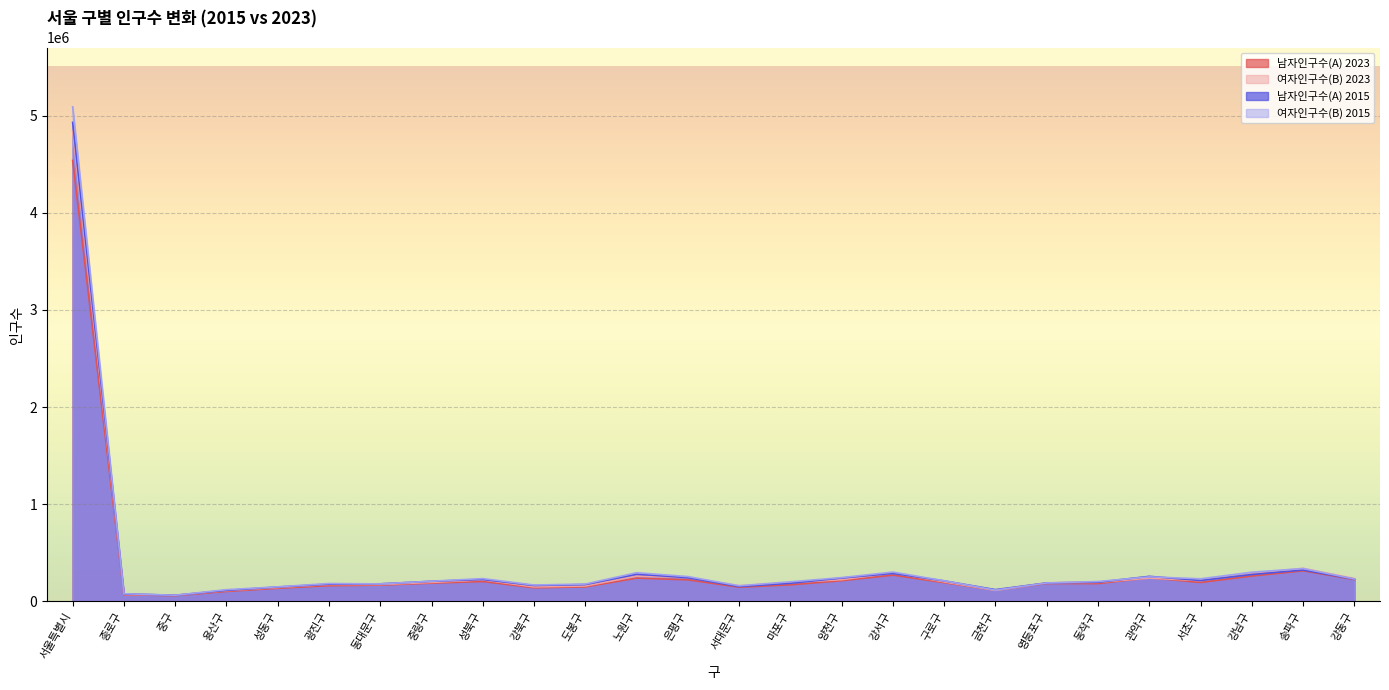

List the series in order of their peak value, highest first.

여자인구수(B) 2015, 남자인구수(A) 2015, 여자인구수(B) 2023, 남자인구수(A) 2023